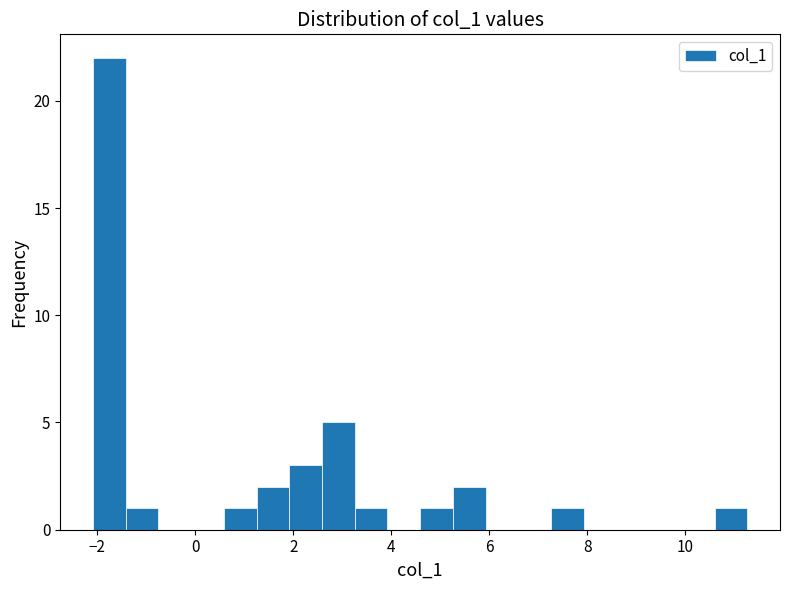

Around what value on the x-axis is the tallest bar? Give the approximate position of its centre, as read against the axis.

-1.8